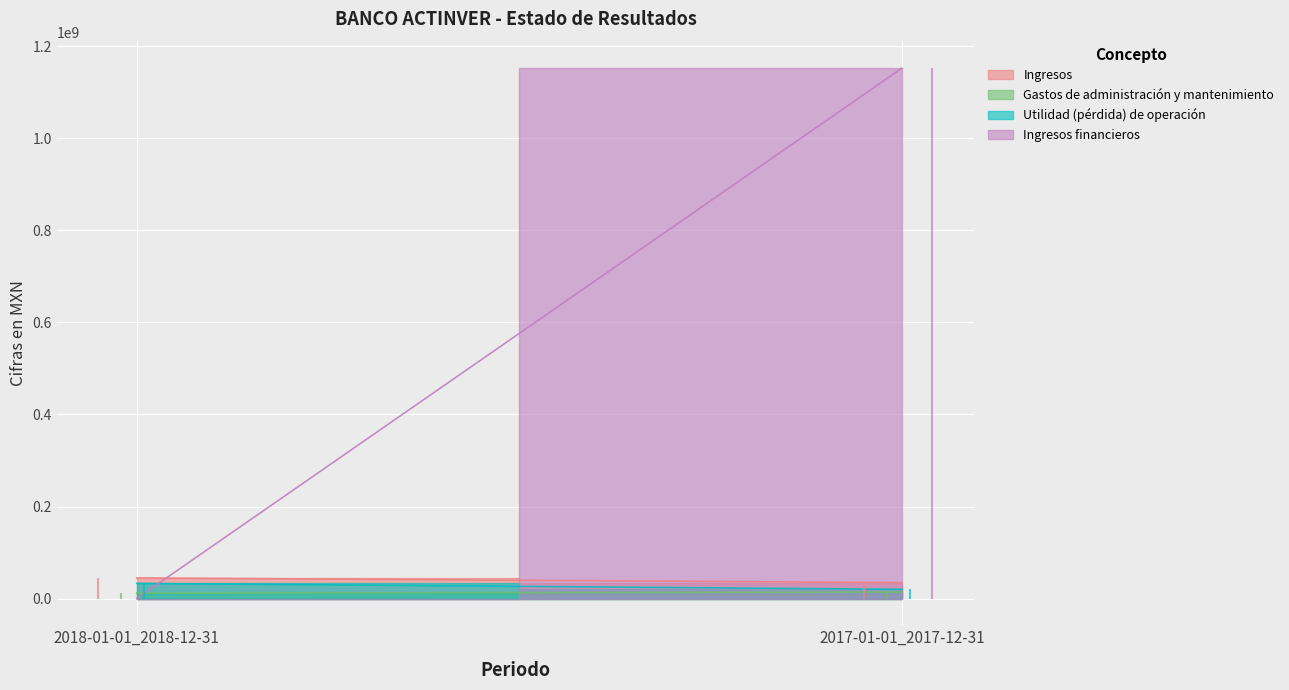

The Ingresos series shows 45230000 at 2018-01-01_2018-12-31. True or false?

True